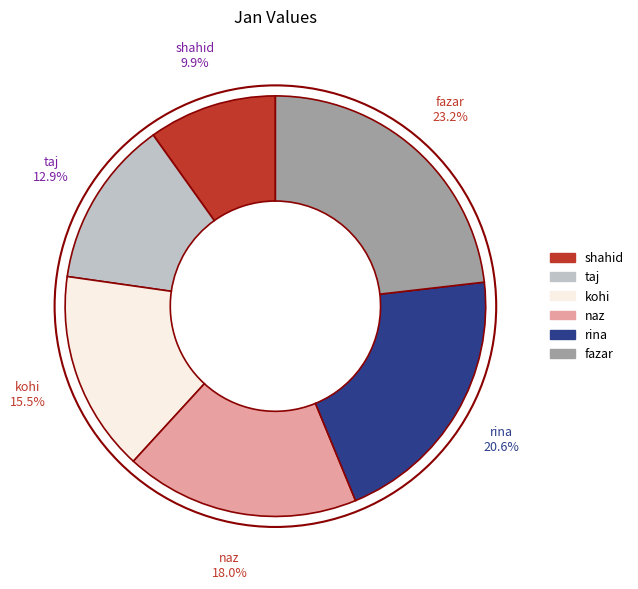

Is it true that rina is 21% of the pie?

True